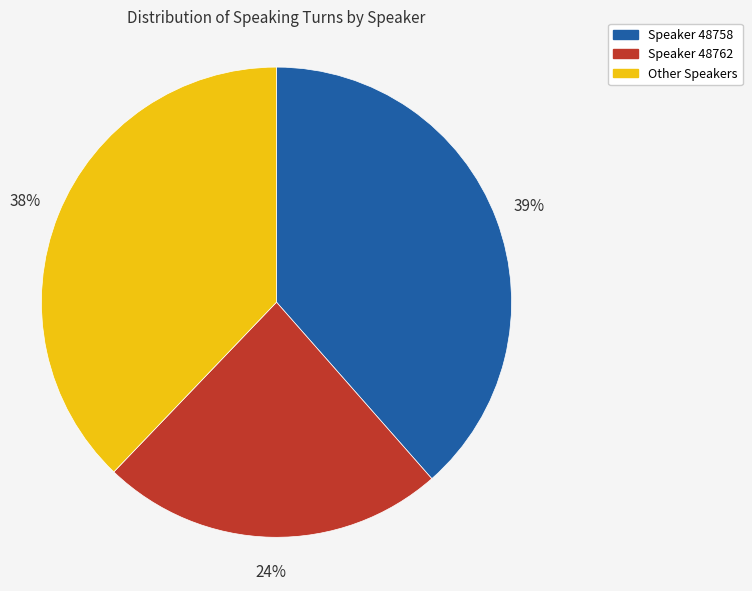

How many slices are in this pie chart?

3